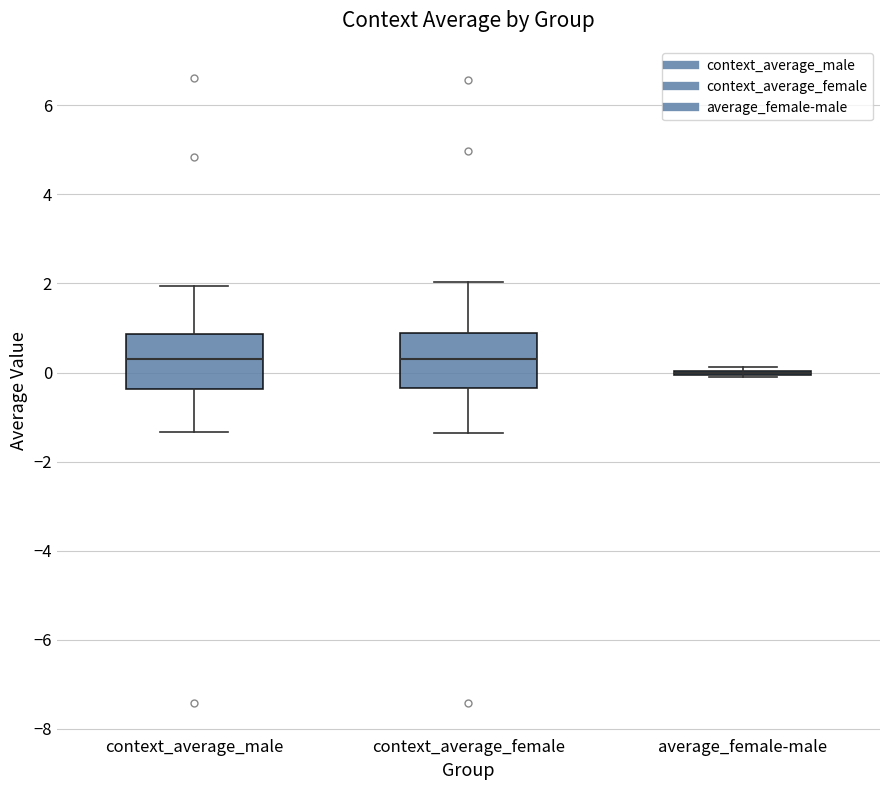

Reading left to right, transcribe this box plot: for each box, give where its median line is, the range the box spans, and where its two whiskers end, as read against the y-axis. The values are not printed on the chart, so give them approximately, as read against the axis.

context_average_male: median 0.4, box -0.4 to 0.8, whiskers -1.4 to 2.0
context_average_female: median 0.4, box -0.4 to 0.8, whiskers -1.4 to 2.0
average_female-male: box collapsed to a line at 0.0, whiskers -0.2 to 0.2